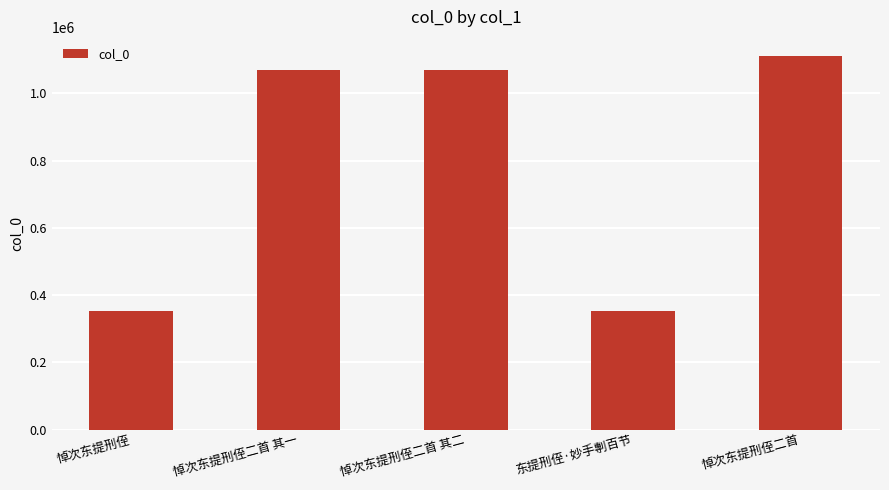

Approximately how many times larger is the value at 悼次东提刑侄二首 其二 compared to 悼次东提刑侄?

3.0